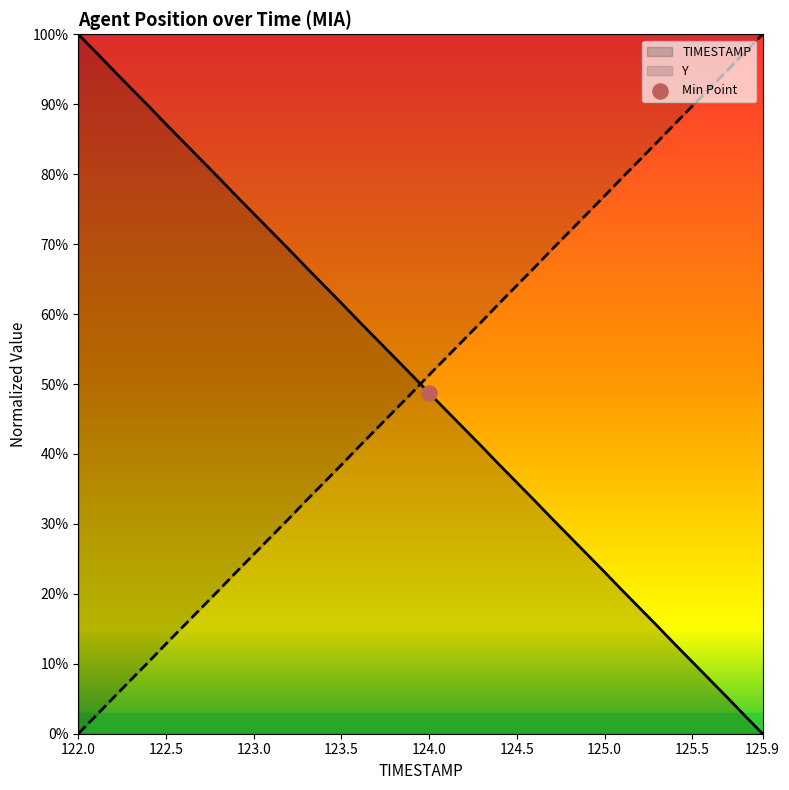

At which category is the sum across all series the highest?

122.0